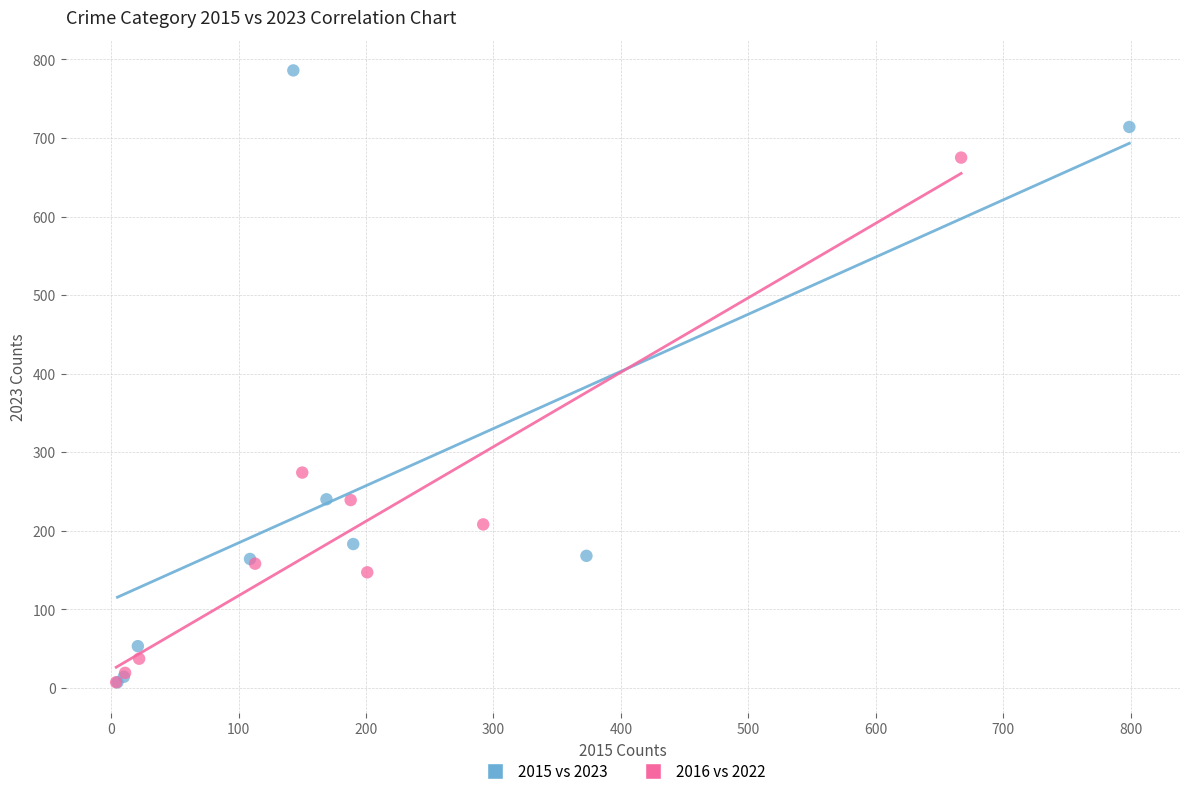

Which series has the widest spread of Y values?

2015 vs 2023